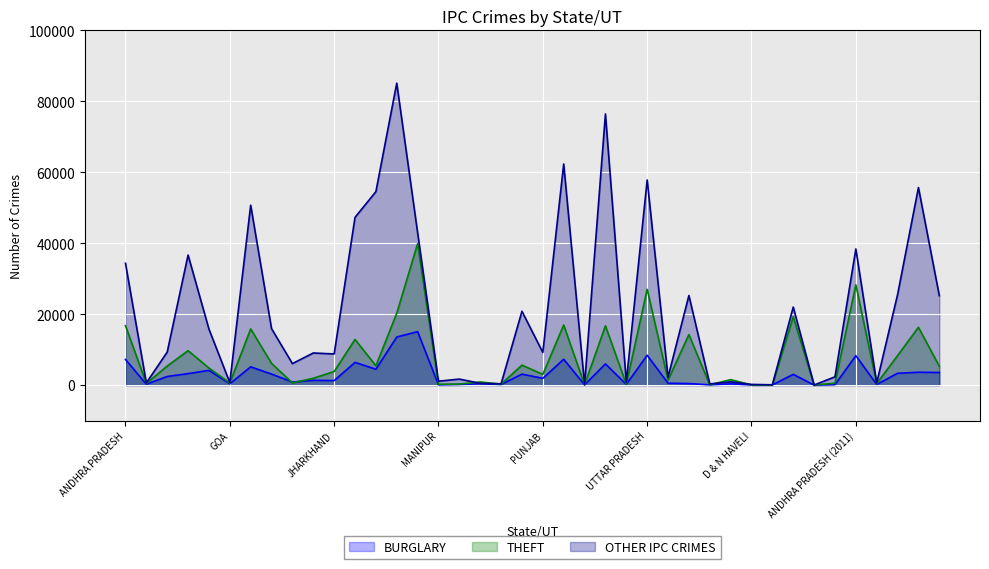

At how many categories does at least one series exceed 7000?

23